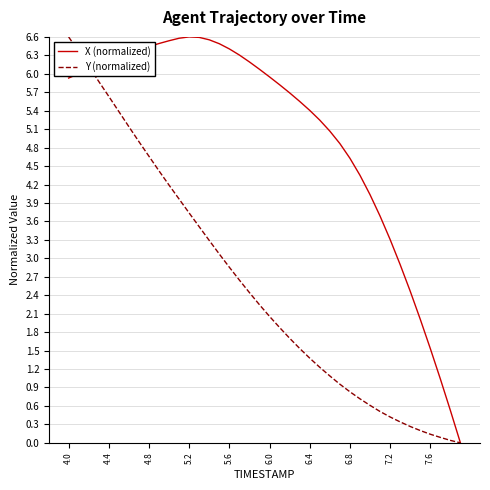

Which series has the largest total across all categories?

X (normalized)